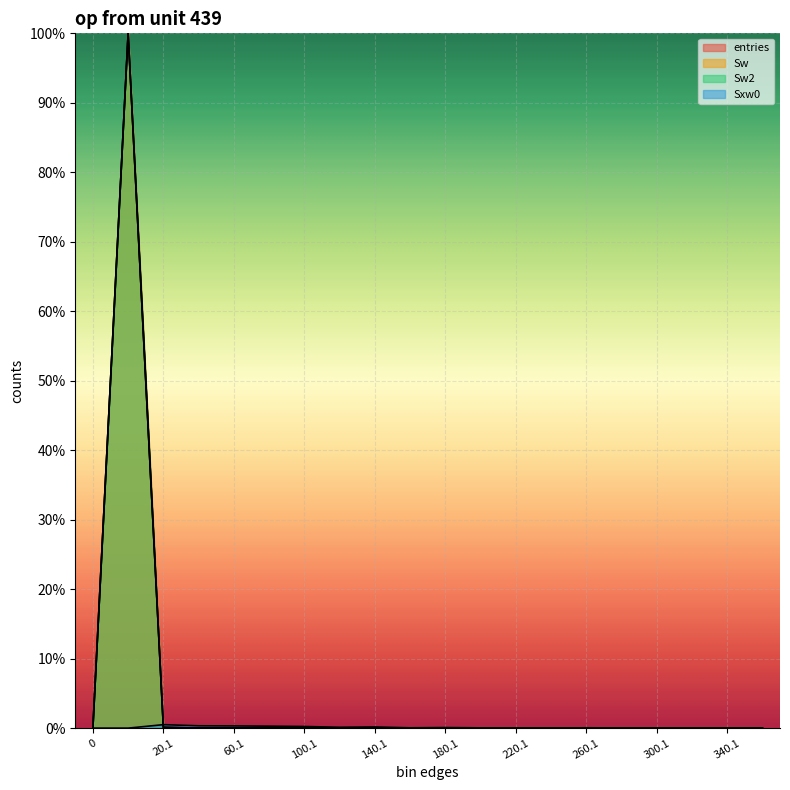

List the series in order of their peak value, lowest first.

Sxw0, entries, Sw, Sw2